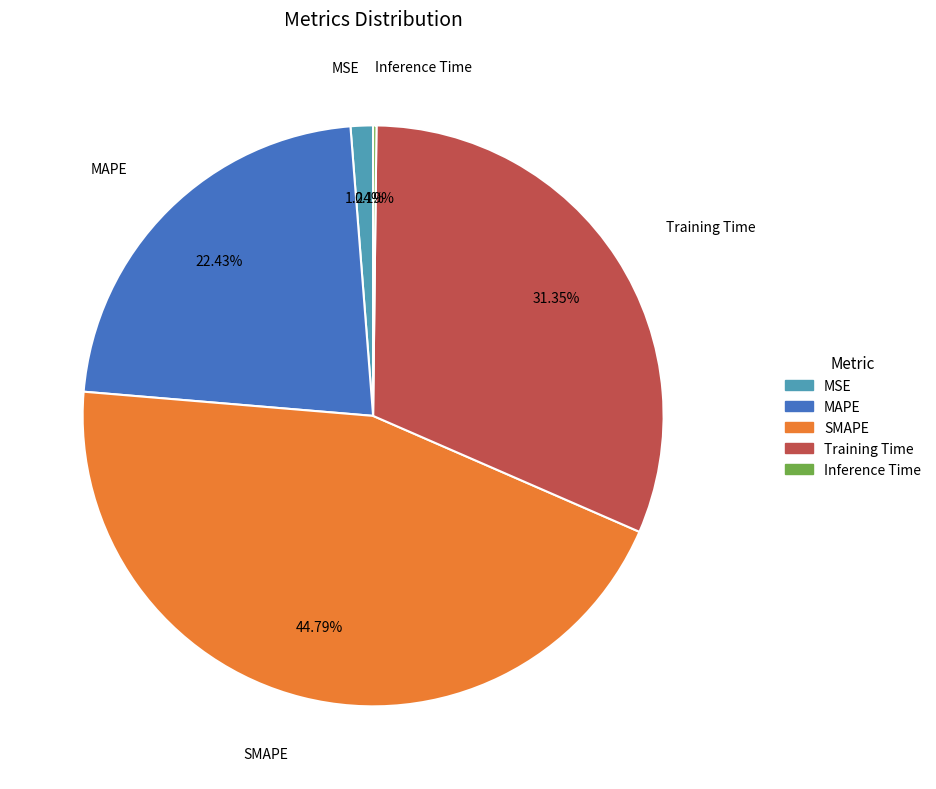

The MSE slice represents 1% of the pie. True or false?

True